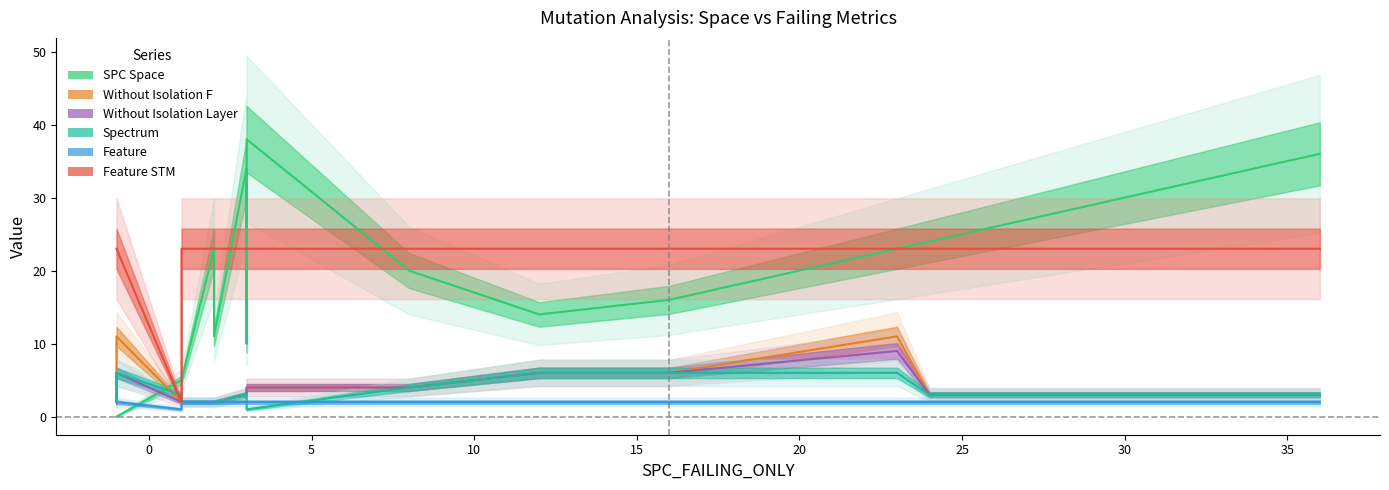

Count the WITHOUT_ISOLATION_F values in the range 2 to 4.

17